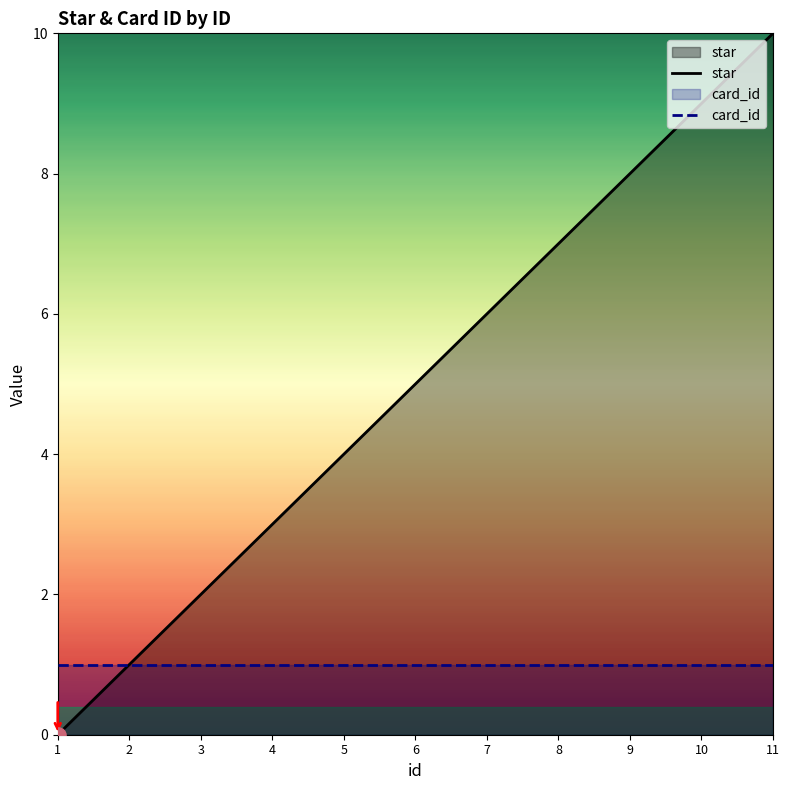

Is the value of star at 1 greater than the value of card_id at 3?

No